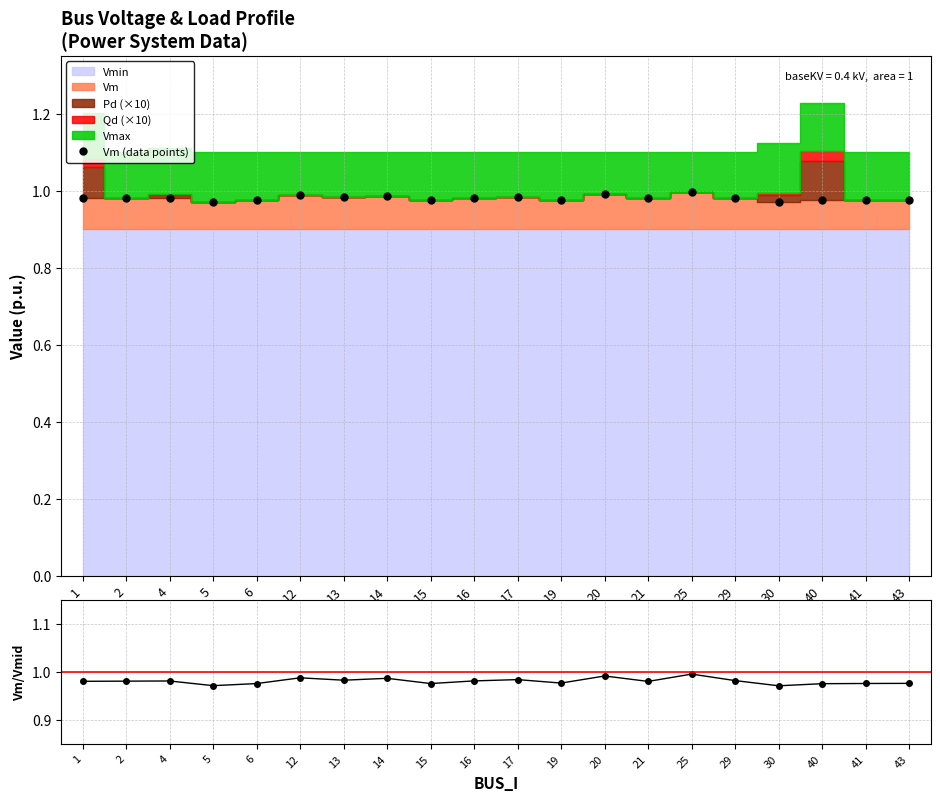

At which category does the data reach its first local peak?

4